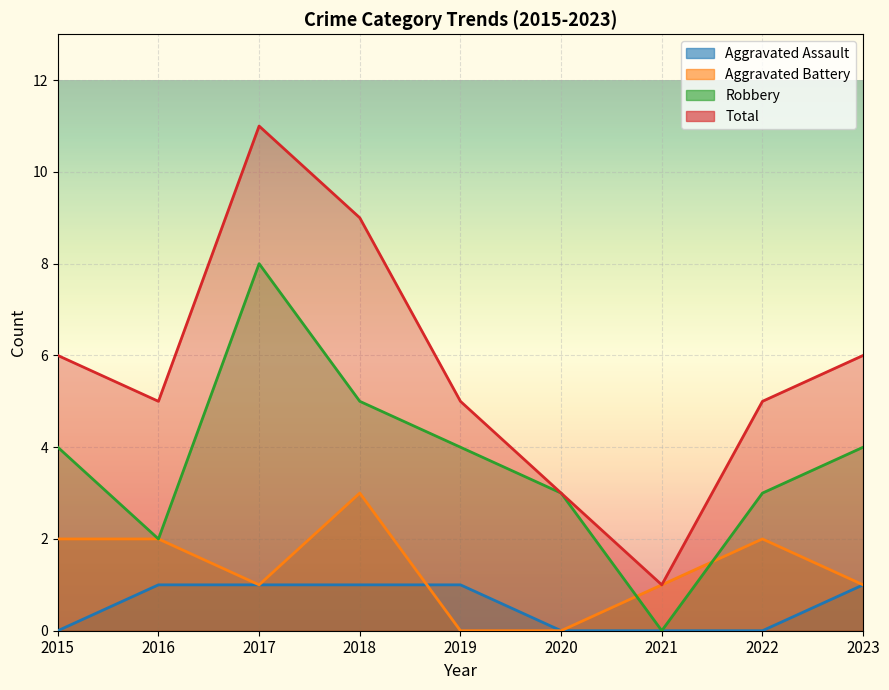

What is the average value of the Robbery series?

4